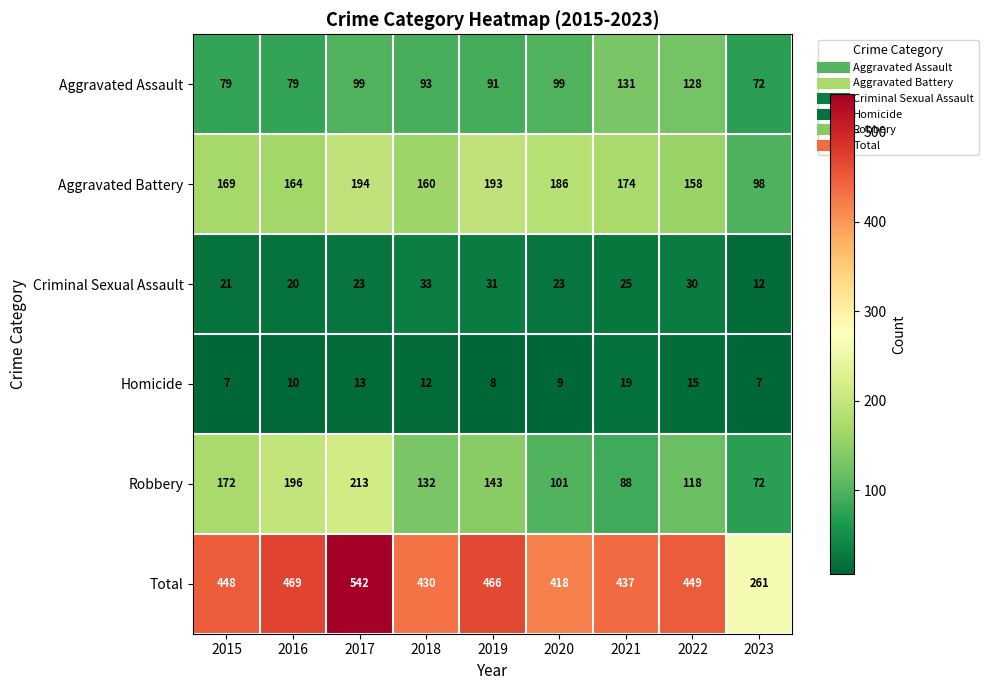

At which label is Homicide closest to 13?

2017